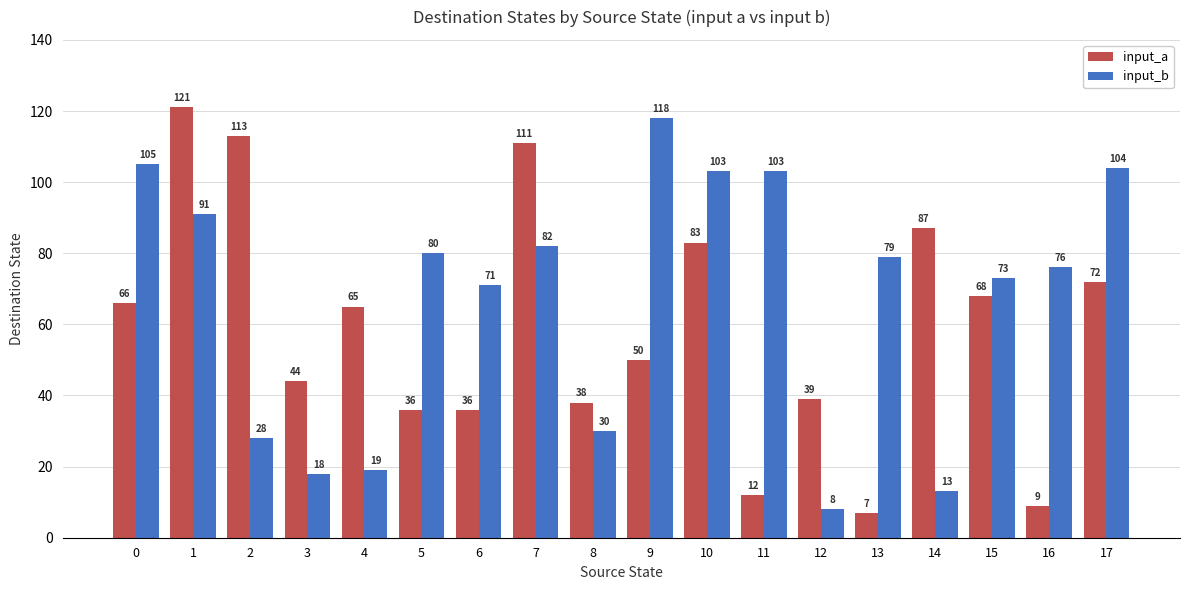

At which label does input_b reach its peak?

9